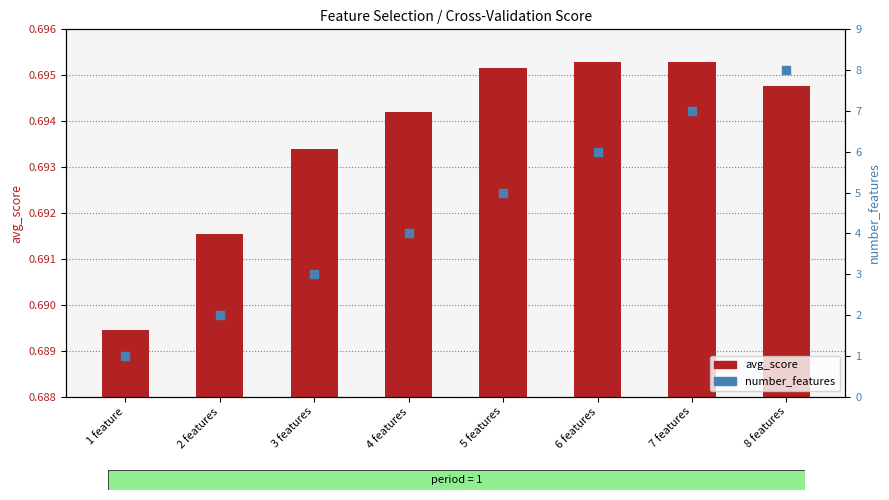

What is the total value across all series at 8 features?

8.7